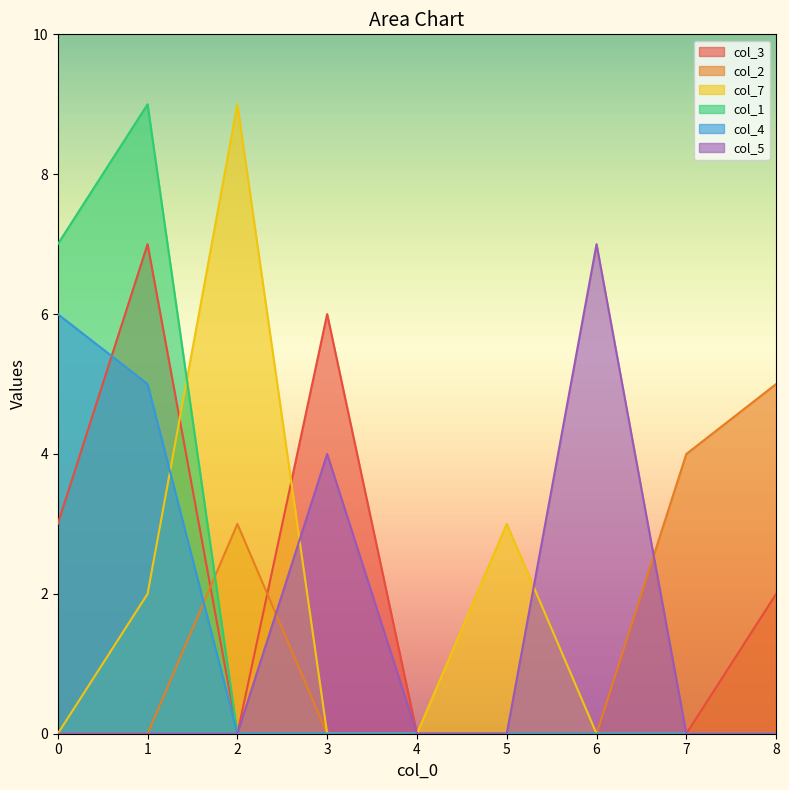

Rank the categories by col_2 value from highest to lowest.

8, 7, 2, 0, 1, 3, 4, 5, 6